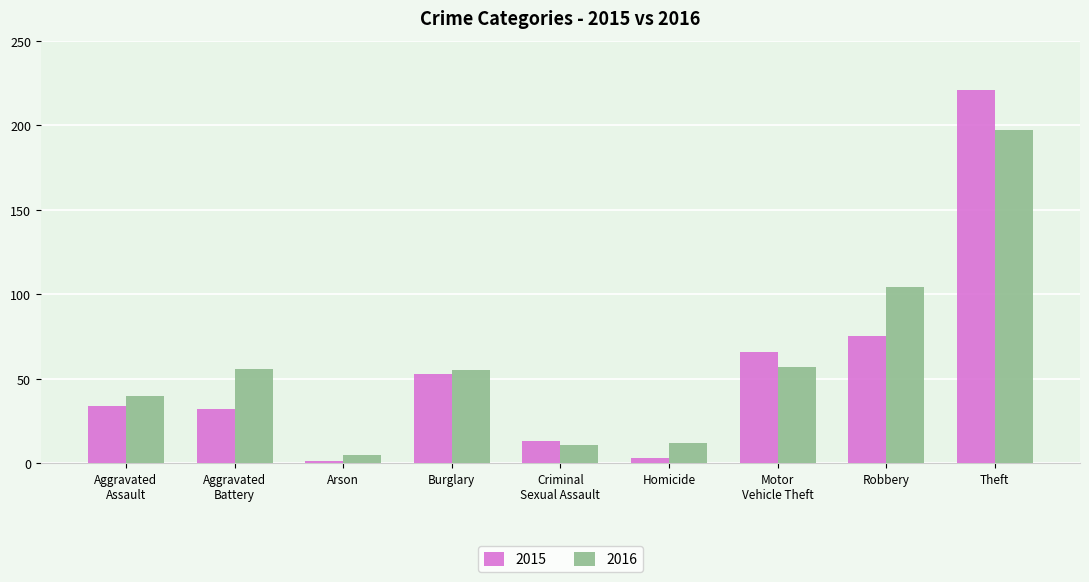

Reading right to left, transcribe all the data shown in this chart.

2015: 221	75	66	3	13	53	1	32	34
2016: 197	104	57	12	11	55	5	56	40